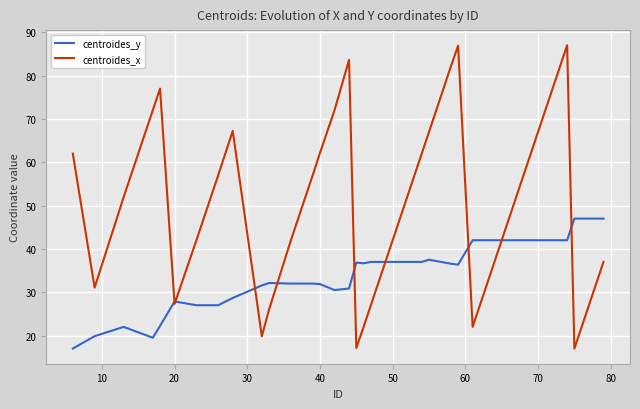

List the series in order of their overall mean, lowest first.

centroides_y, centroides_x